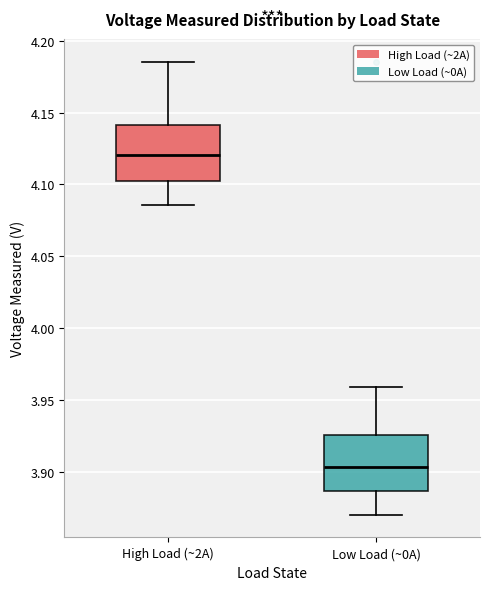

Which box has the highest median line?

High Load (~2A)